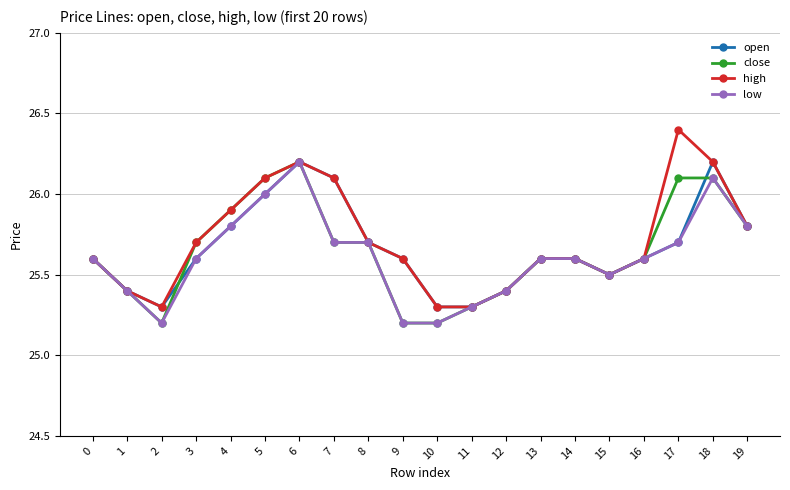

What is the sum of the close values at 15 and 18?

51.6